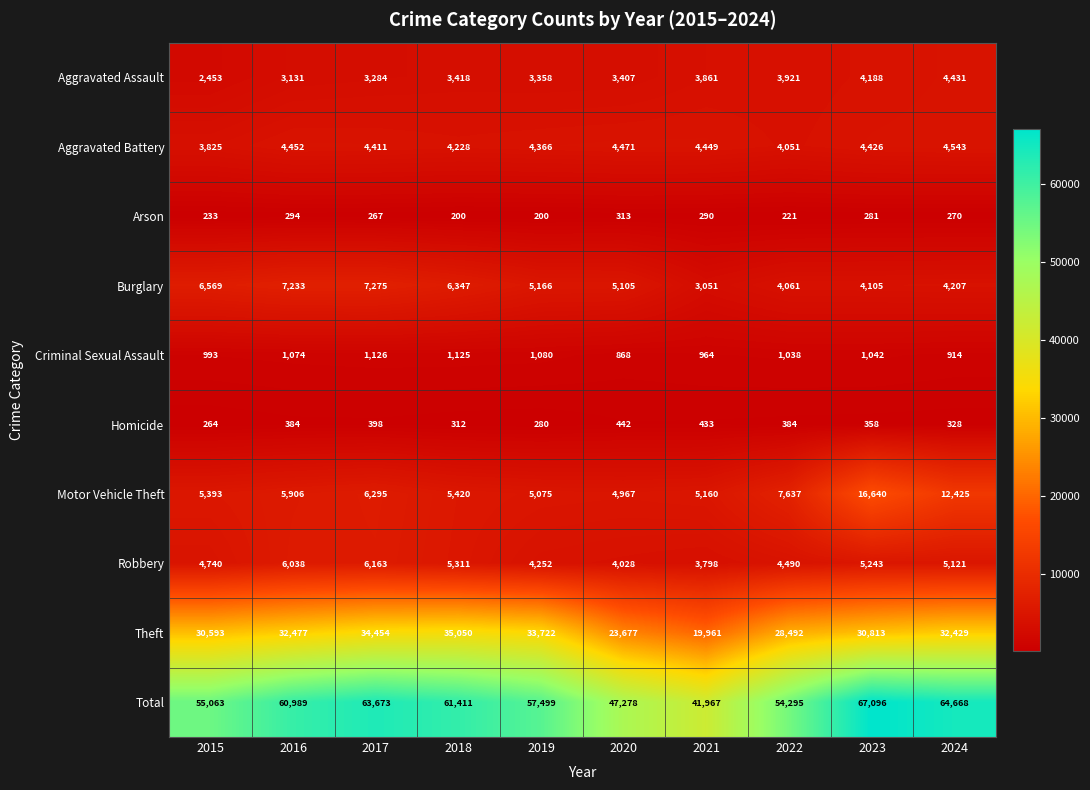

What is the total value across all series at 2020?

94556